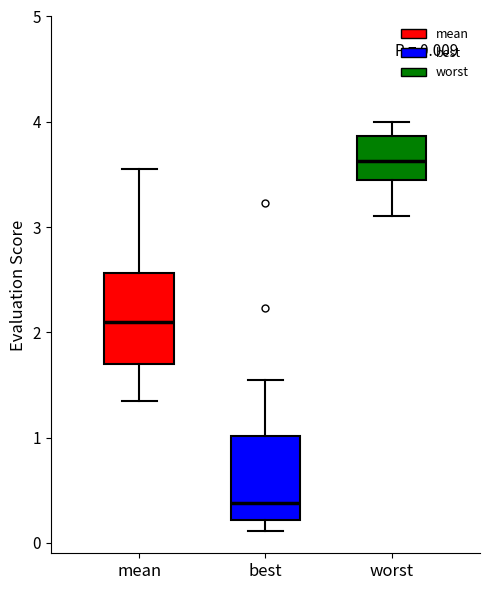

Which box has the lowest median line?

best